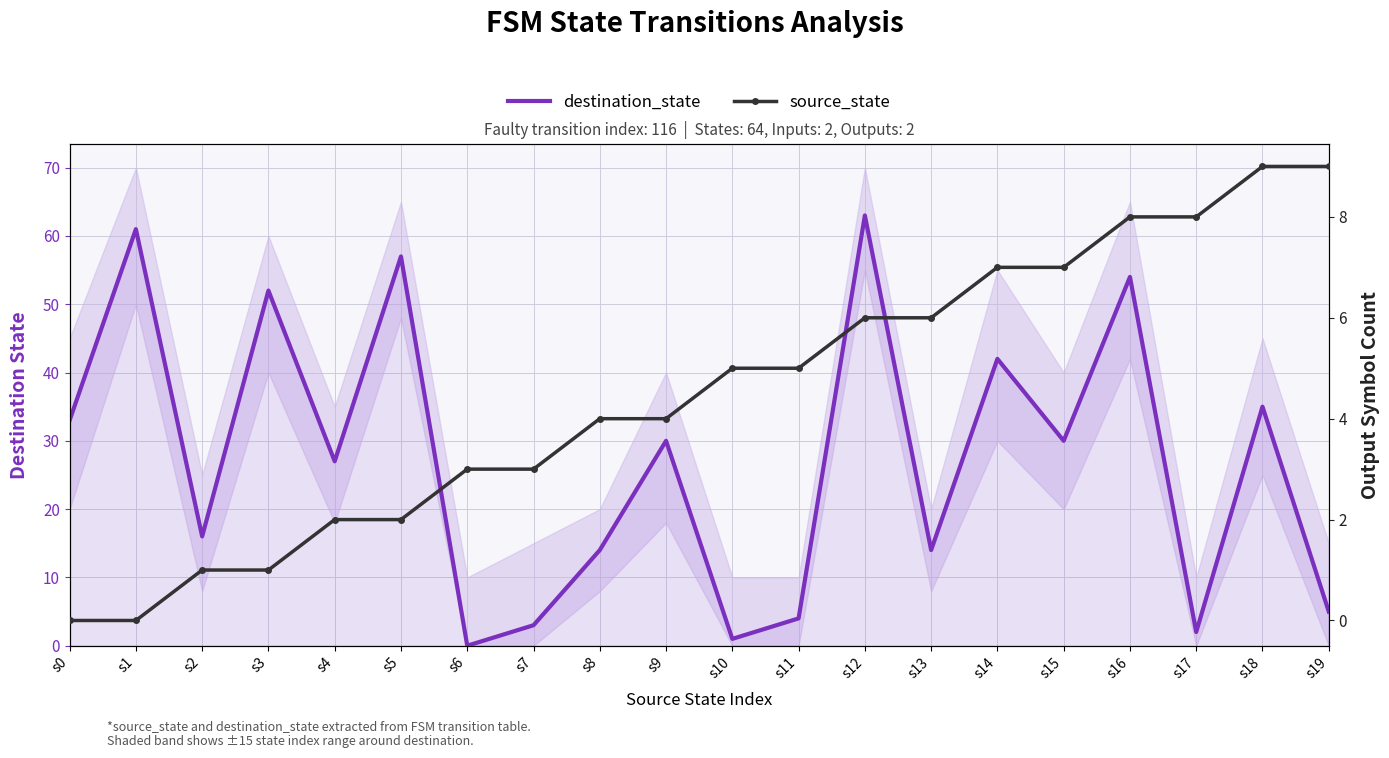

What is the difference between the destination_state values at s6 and s18?

35